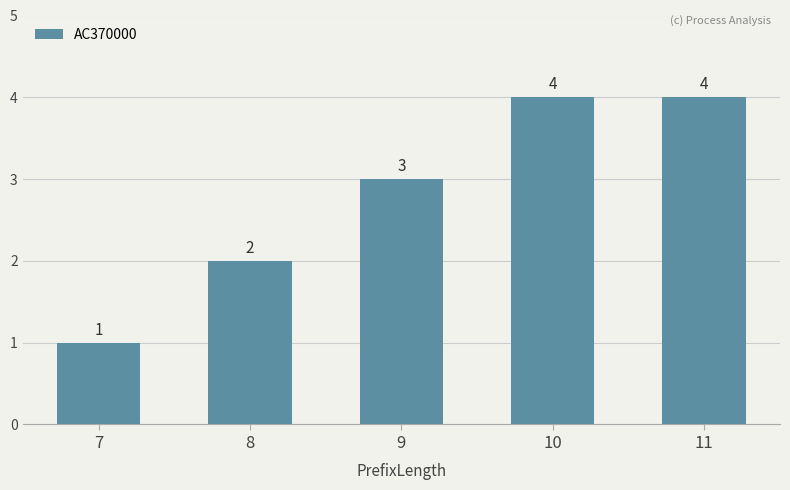

Reading left to right, what are all the values shown in this chart?

7=1	8=2	9=3	10=4	11=4